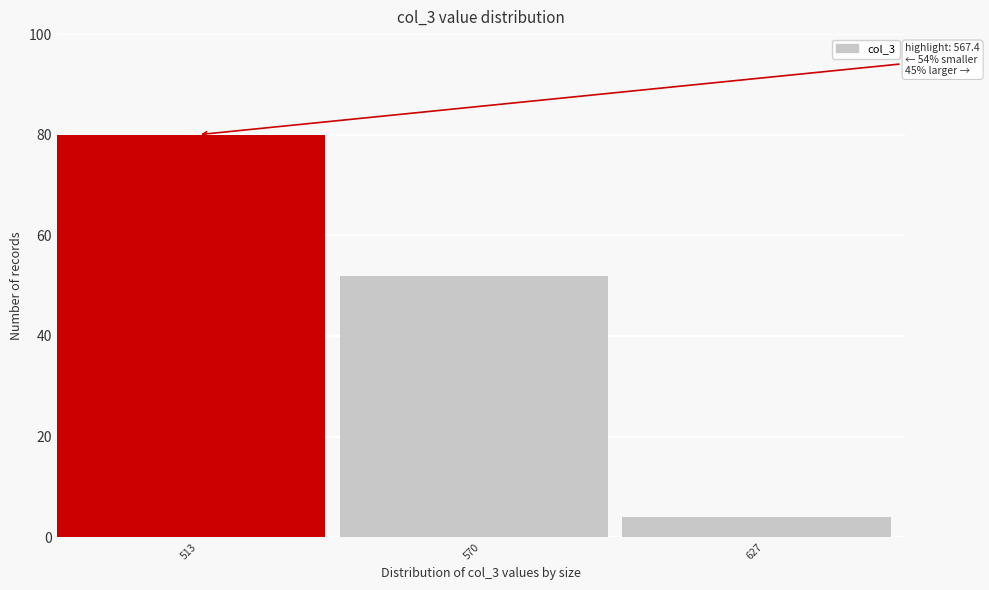

Reading left to right, what are all the values shown in this chart?

513=80	570=52	627=4